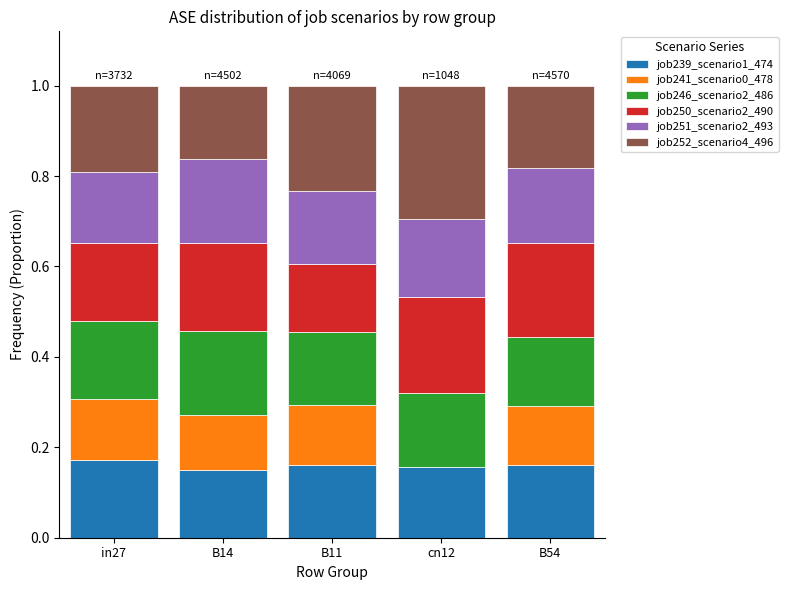

What is the total value across all series at cn12?

1.0